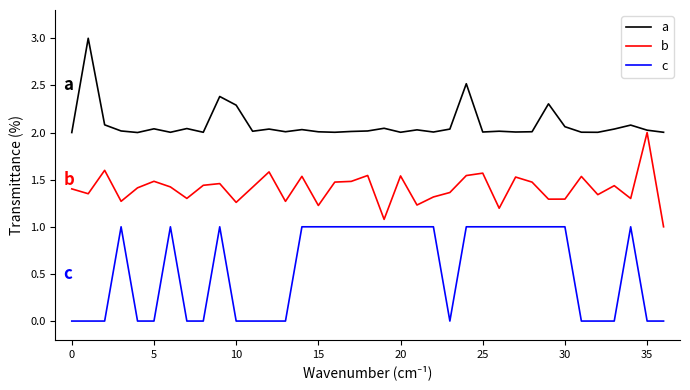

What is the greatest value displayed?

3.0